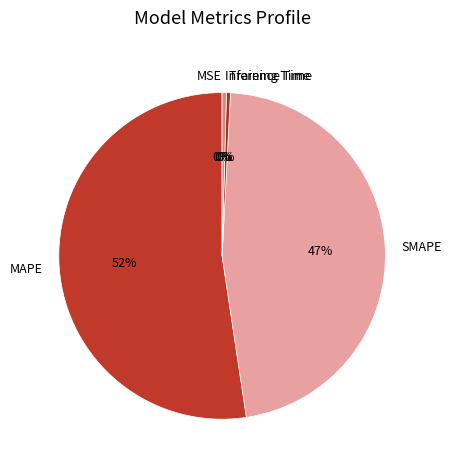

Which has a higher value, MAPE or Inference Time?

MAPE